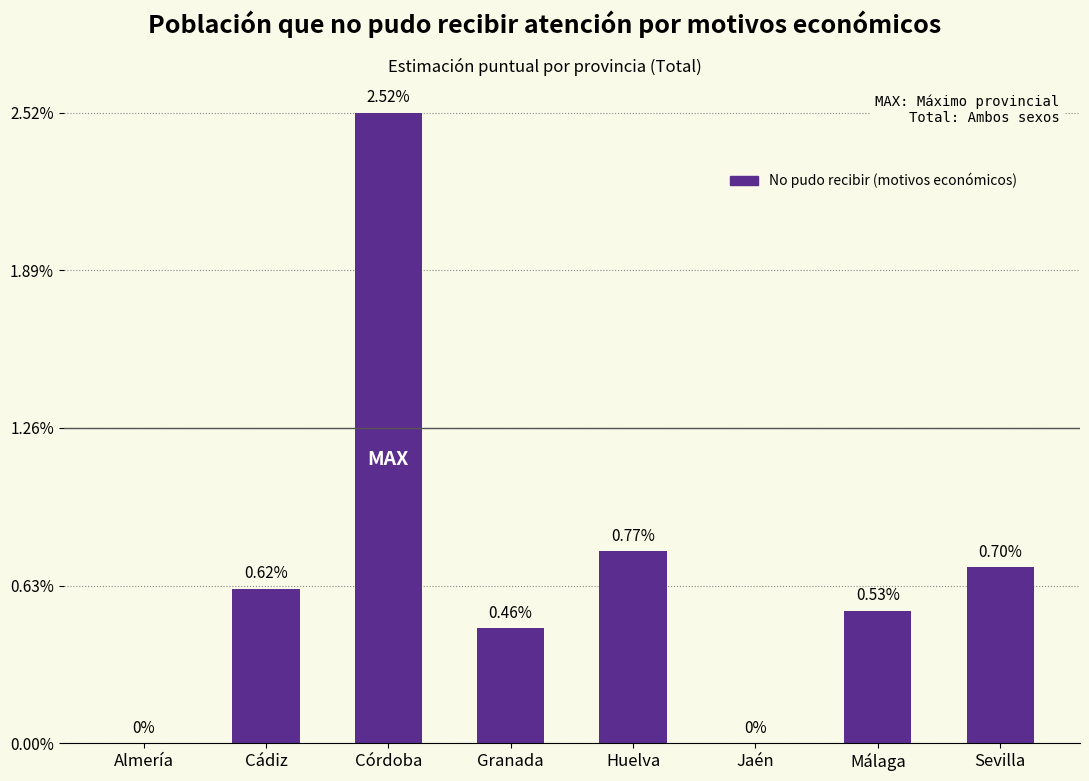

At which category does the chart reach its peak across all series?

Córdoba